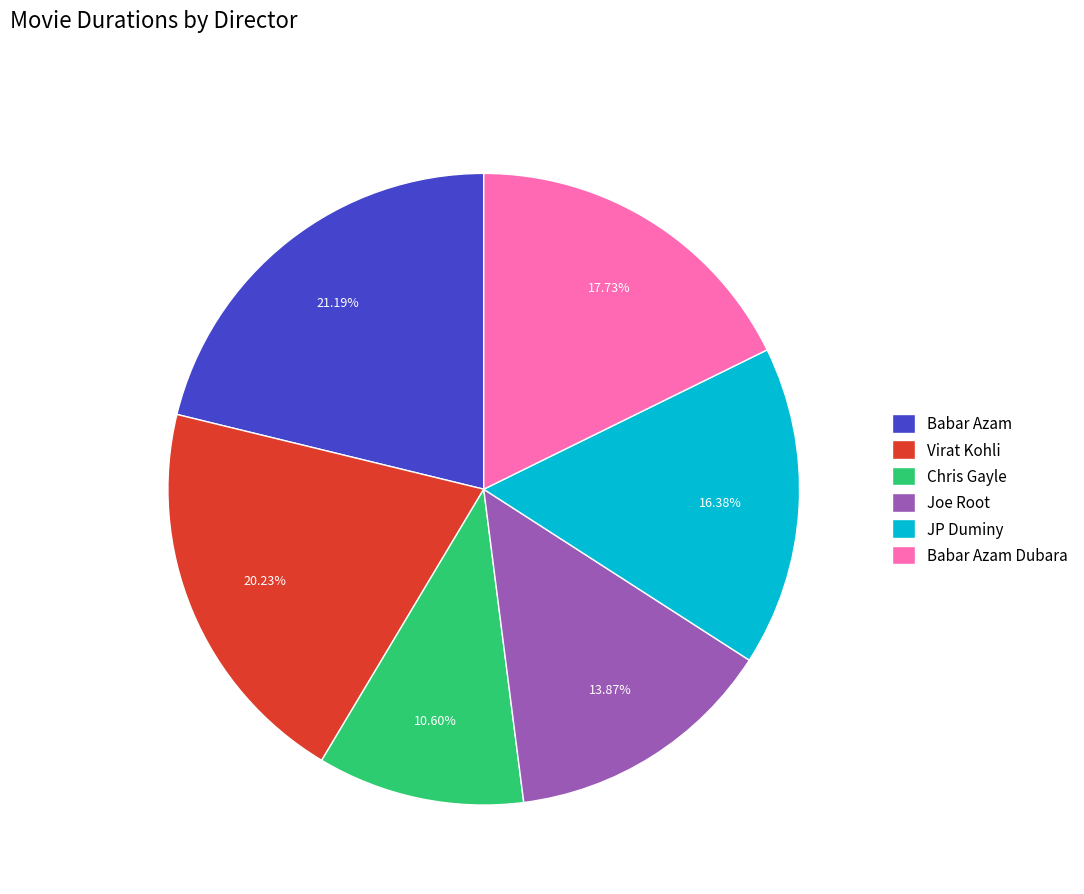

To the nearest percent, what is the difference between the Babar Azam and JP Duminy slice percentages?

5%